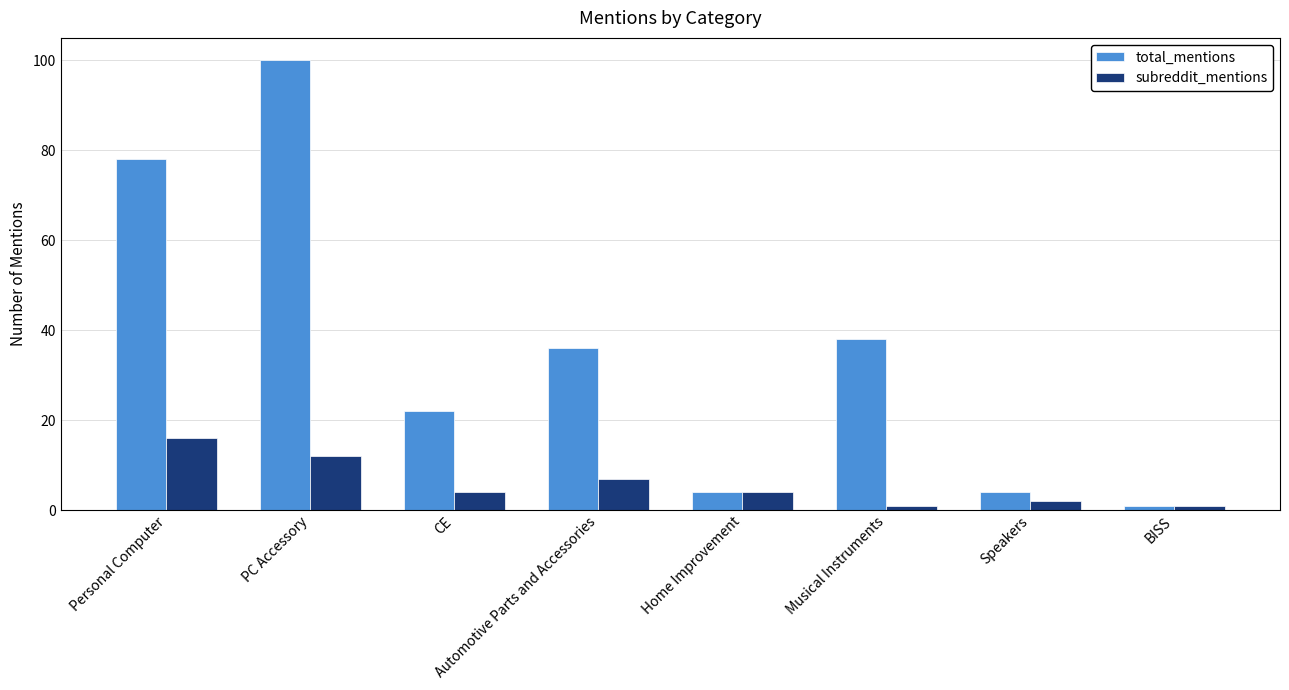

Which category has the highest value in the subreddit_mentions series?

Personal Computer